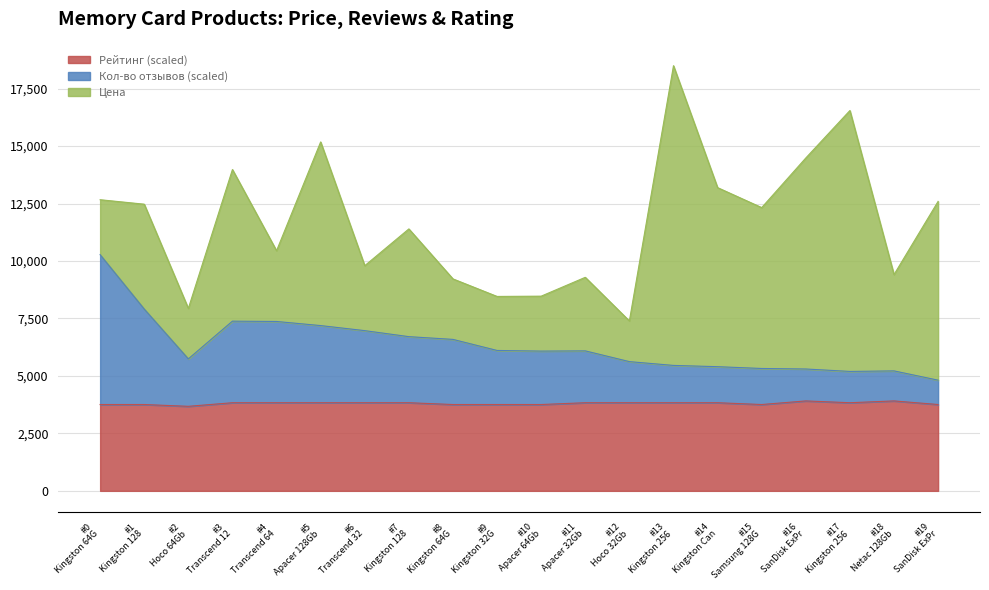

What is the maximum value for Рейтинг (scaled)?

3911.7